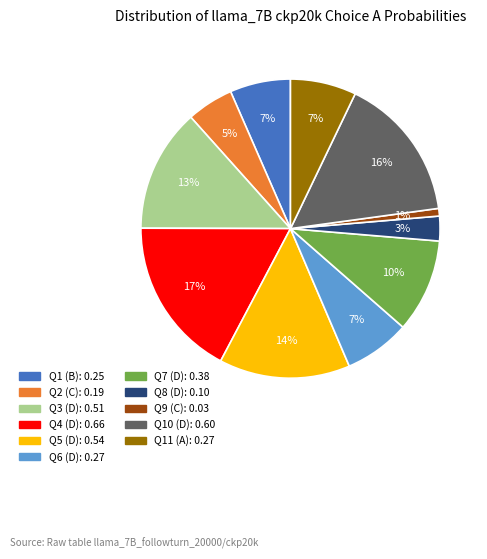

To the nearest percent, what is the difference between the largest and smallest slice percentages?

16%